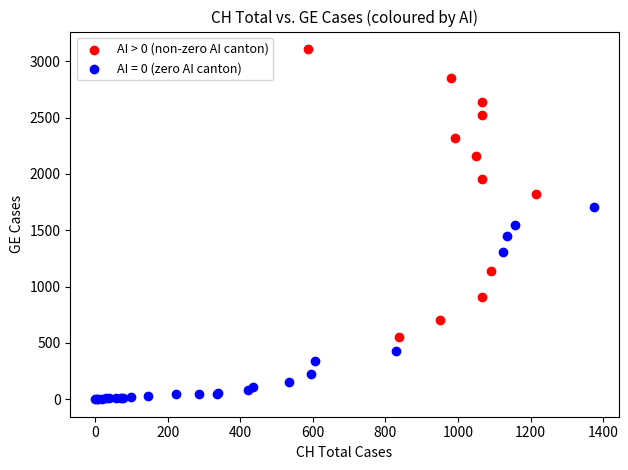

Which series contains the lowest Y value?

AI = 0 (zero AI canton)